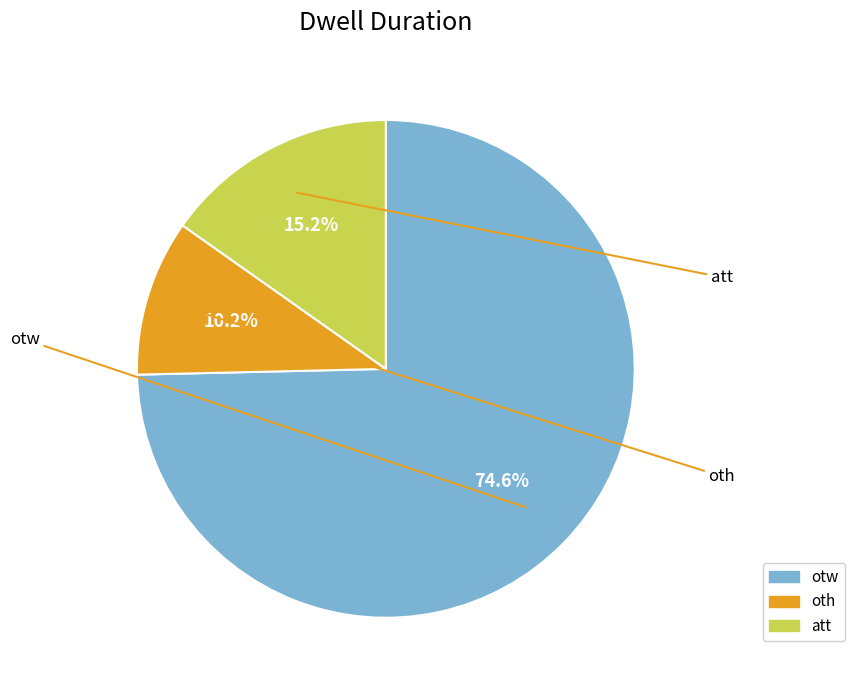

To the nearest percent, what portion does att represent?

15%